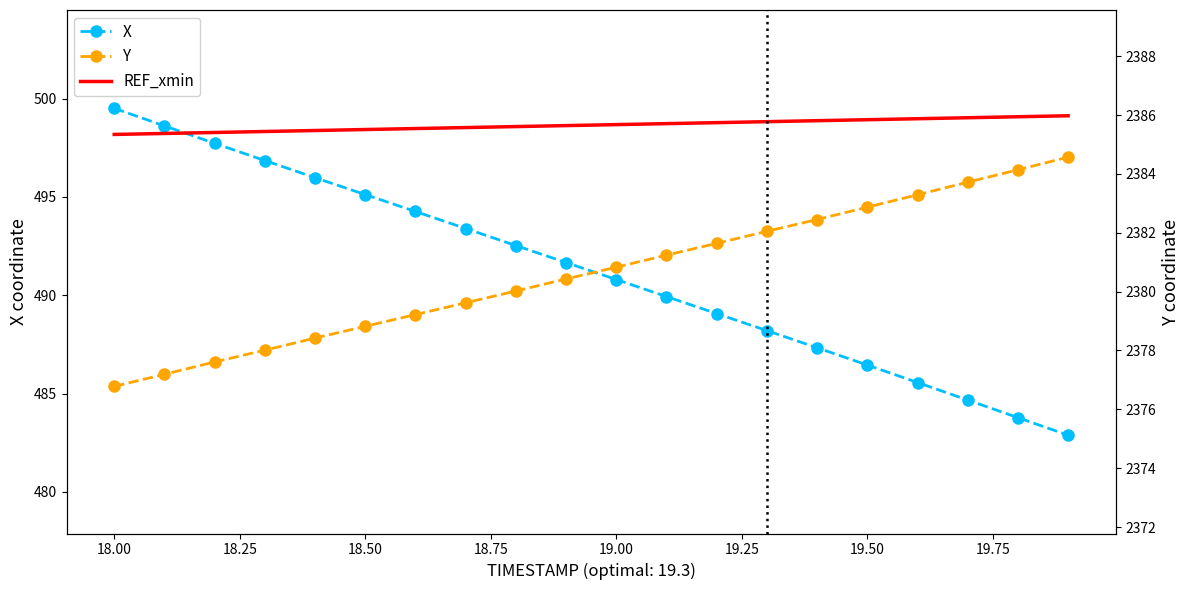

What is the maximum value for REF_xmin?

499.1